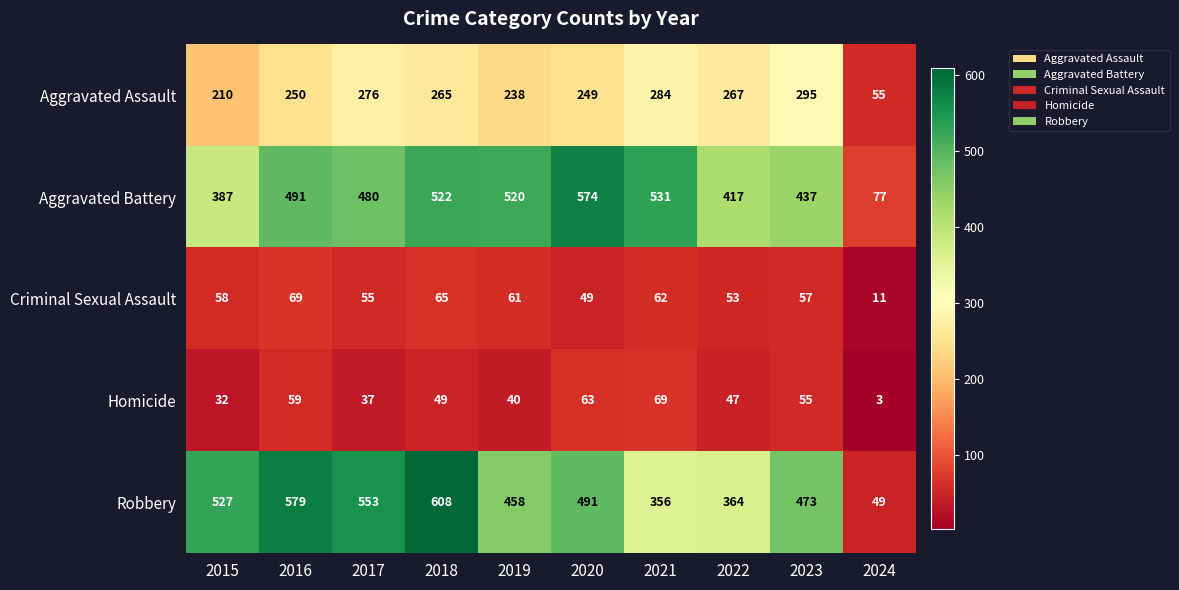

What is the average value of the Aggravated Assault series?

239